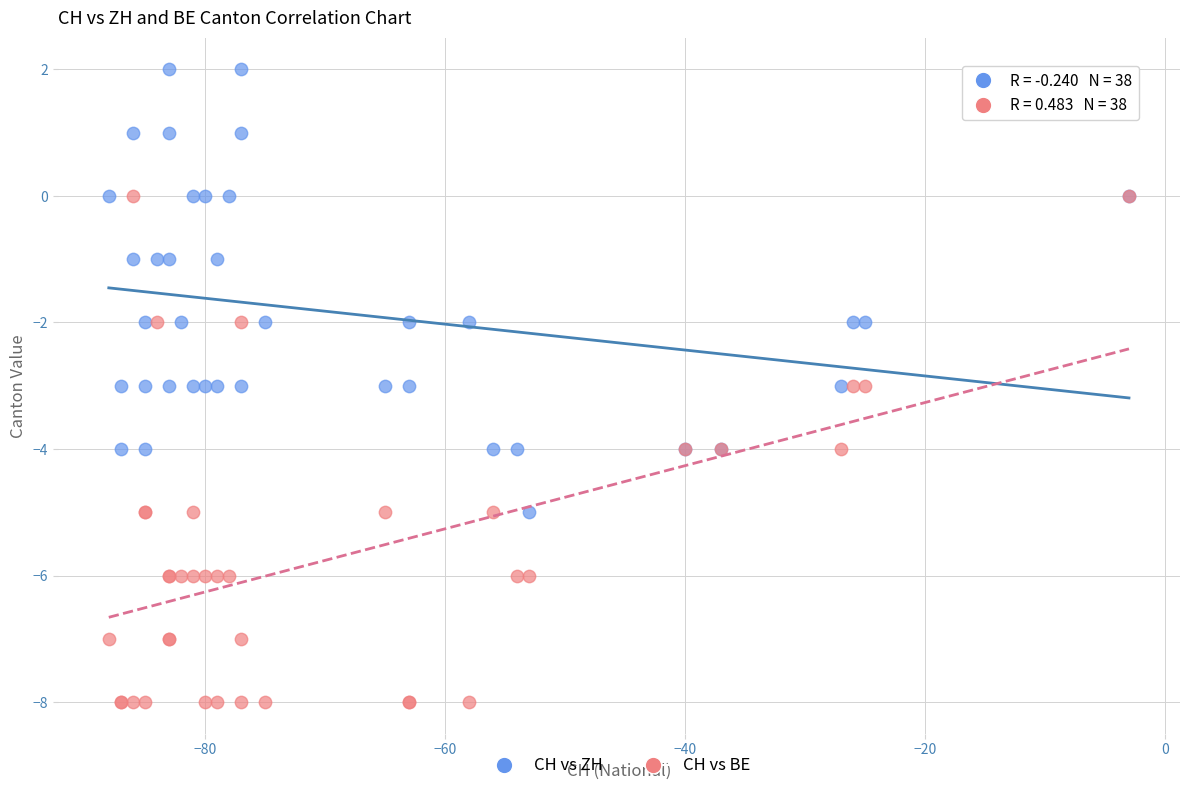

Which series contains the highest Y value?

CH vs ZH